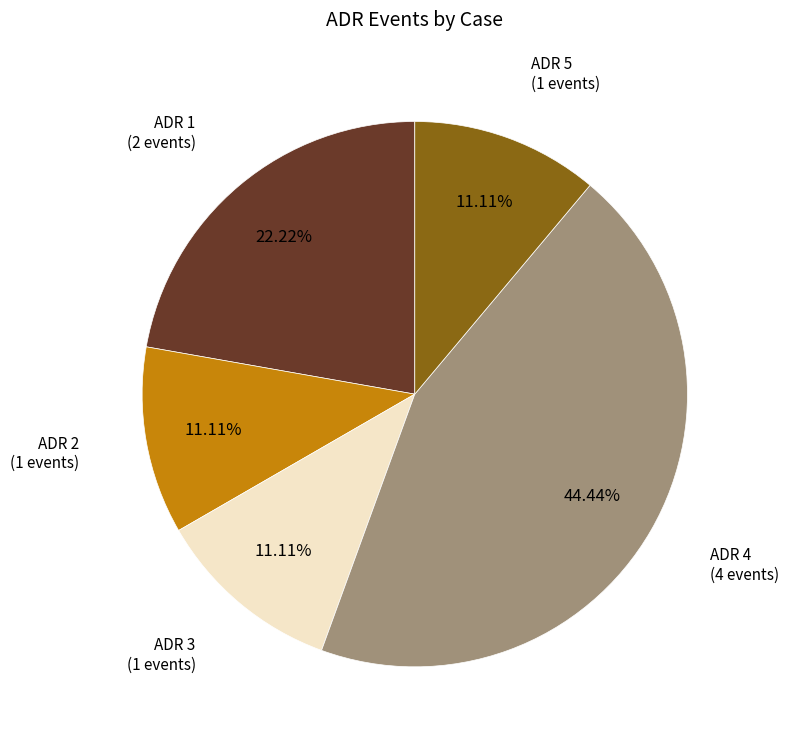

Is there a majority slice in this chart?

No